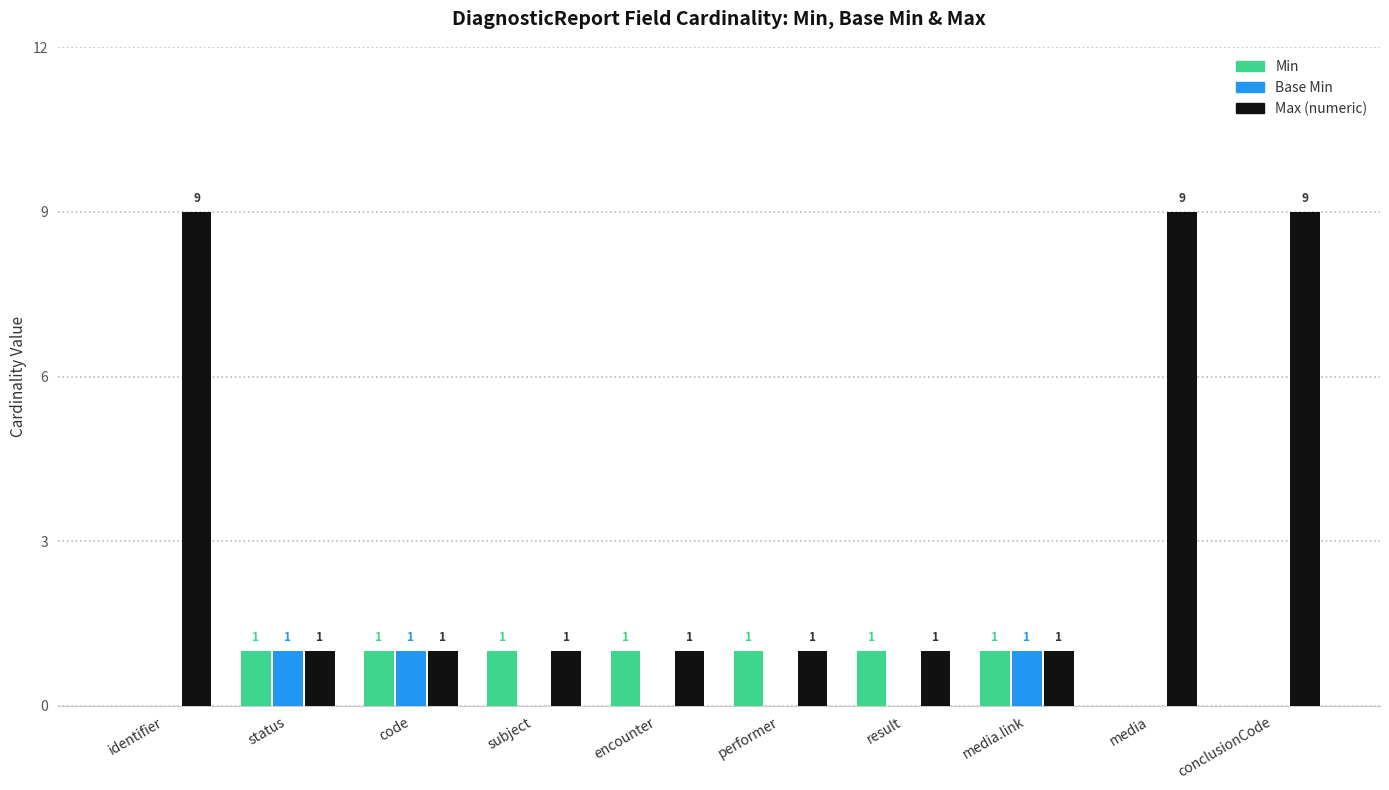

The value of Min at media.link is 2. True or false?

False